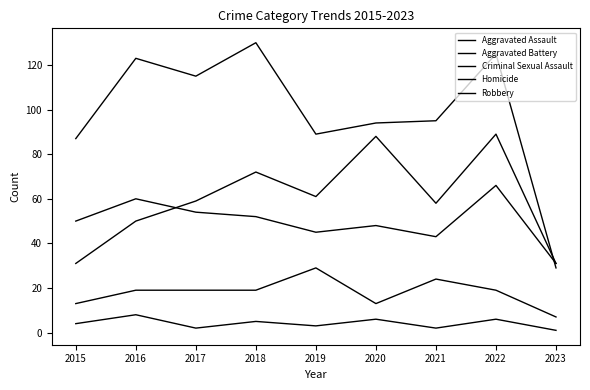

At which category is the sum across all series the highest?

2022